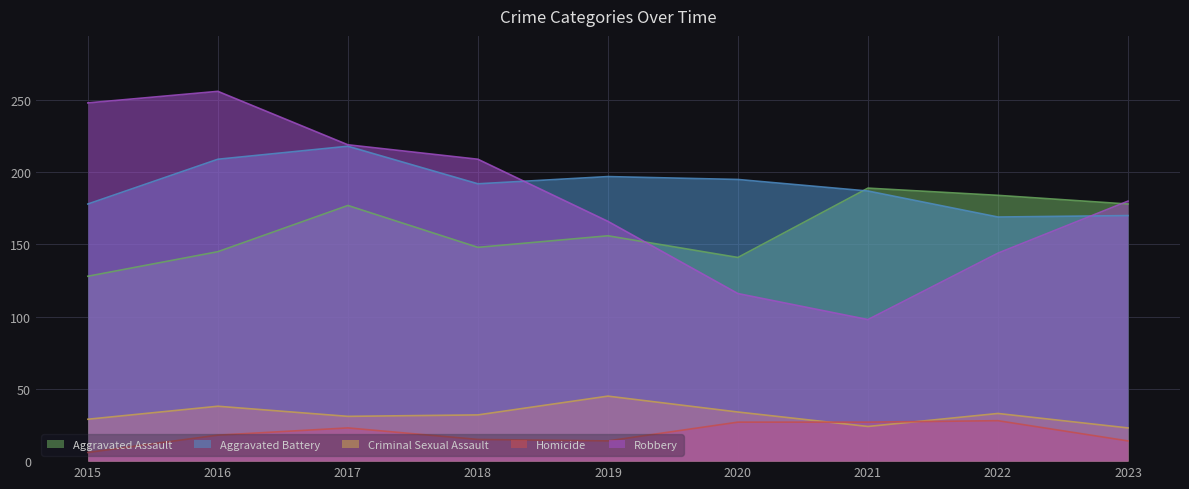

Reading right to left, extract all data points from this chart.

Aggravated Assault: 2023=178	2022=184	2021=189	2020=141	2019=156	2018=148	2017=177	2016=145	2015=128
Aggravated Battery: 2023=170	2022=169	2021=187	2020=195	2019=197	2018=192	2017=218	2016=209	2015=178
Criminal Sexual Assault: 2023=23	2022=33	2021=24	2020=34	2019=45	2018=32	2017=31	2016=38	2015=29
Homicide: 2023=14	2022=28	2021=27	2020=27	2019=14	2018=15	2017=23	2016=18	2015=6
Robbery: 2023=180	2022=144	2021=98	2020=116	2019=166	2018=209	2017=219	2016=256	2015=248